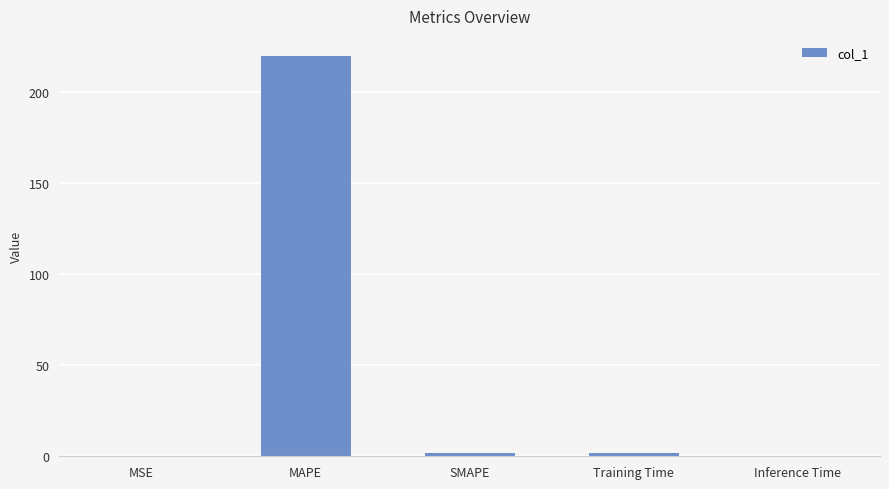

The chart shows a value of 134.1 at MAPE. True or false?

False